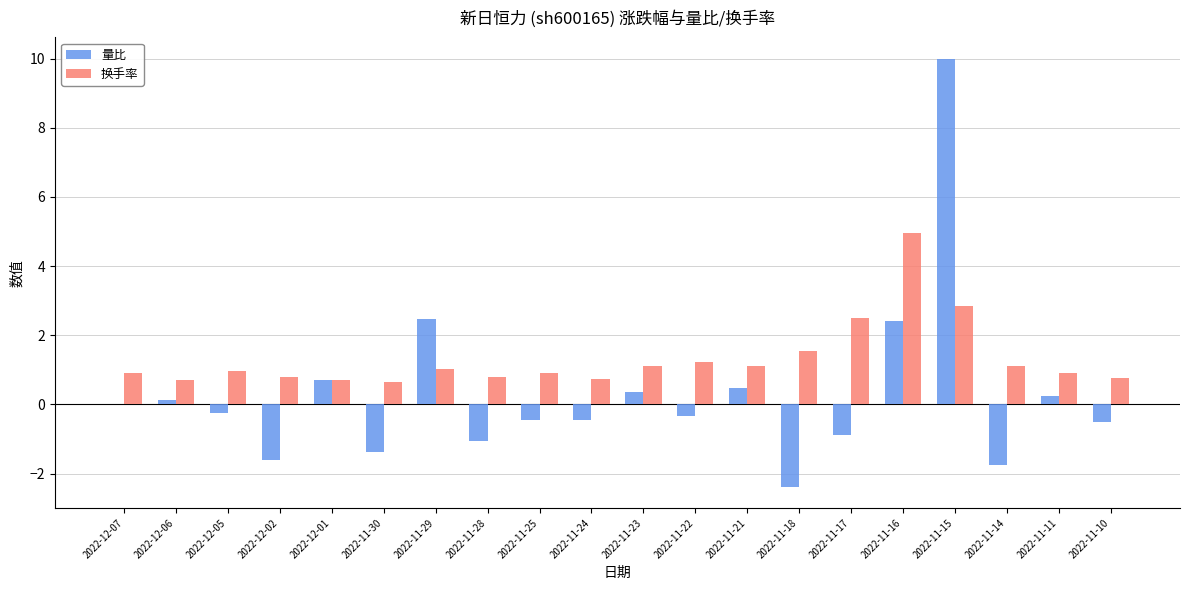

Which series changed the most between 2022-12-01 and 2022-11-24?

量比